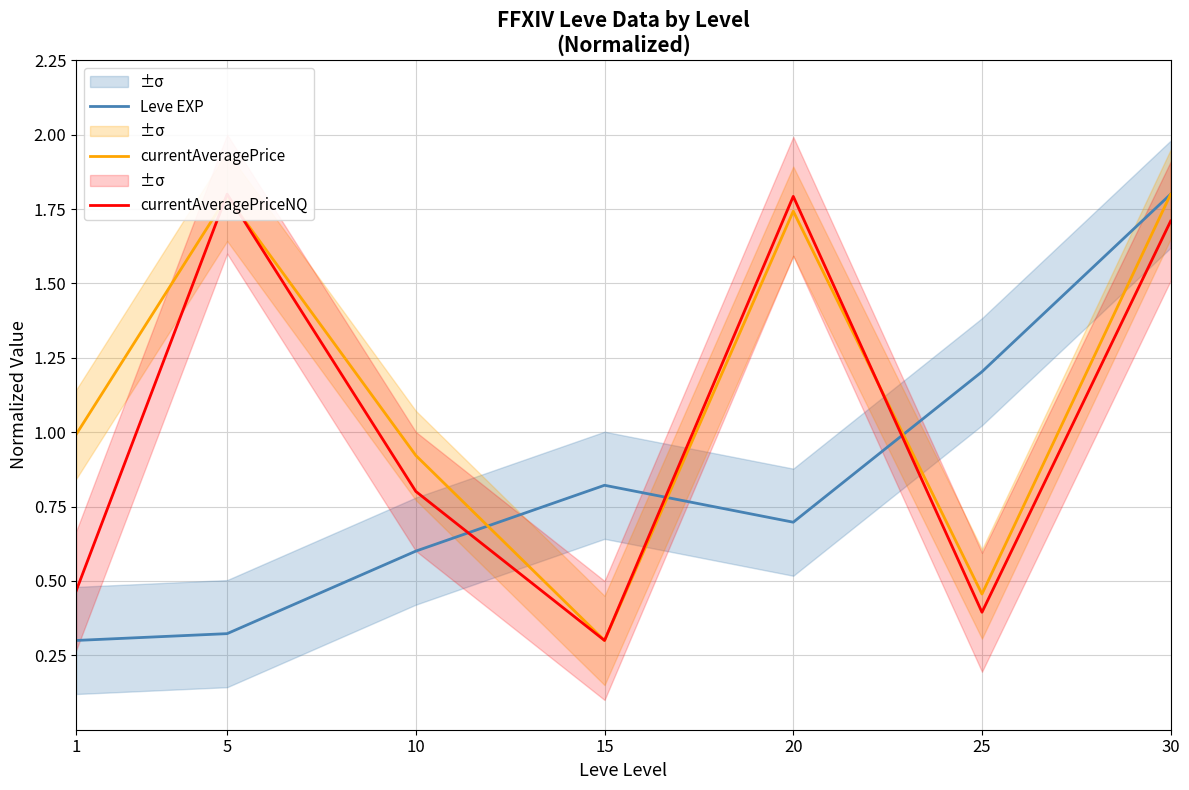

Reading right to left, list all the values displayed in this chart.

Leve EXP: 1.8	1.2	0.7	0.8	0.6	0.3	0.3
currentAveragePrice: 1.8	0.5	1.7	0.3	0.9	1.8	1.0
currentAveragePriceNQ: 1.7	0.4	1.8	0.3	0.8	1.8	0.5